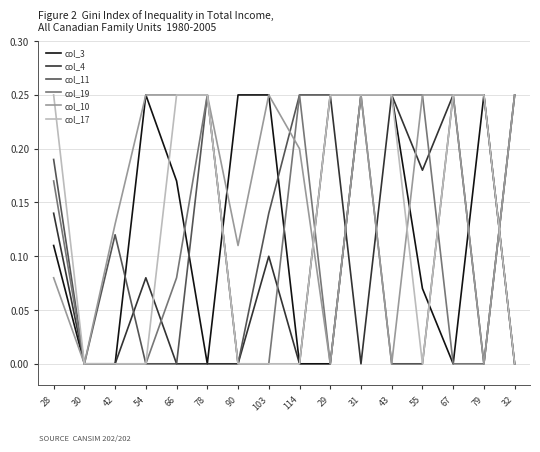

At which category is the sum across all series the highest?

31